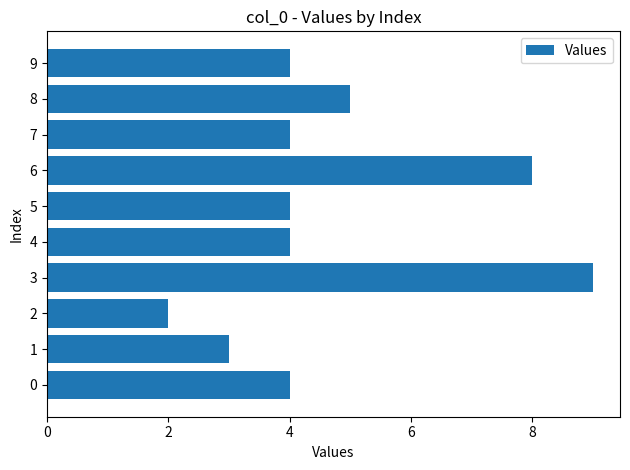

Reading top to bottom, what are all the values shown in this chart?

4	5	4	8	4	4	9	2	3	4